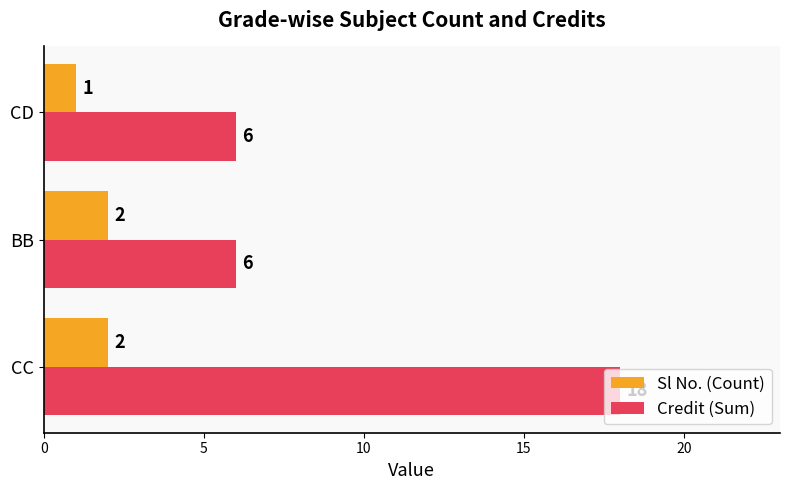

The value of Sl No. (Count) at CC is 2. True or false?

True